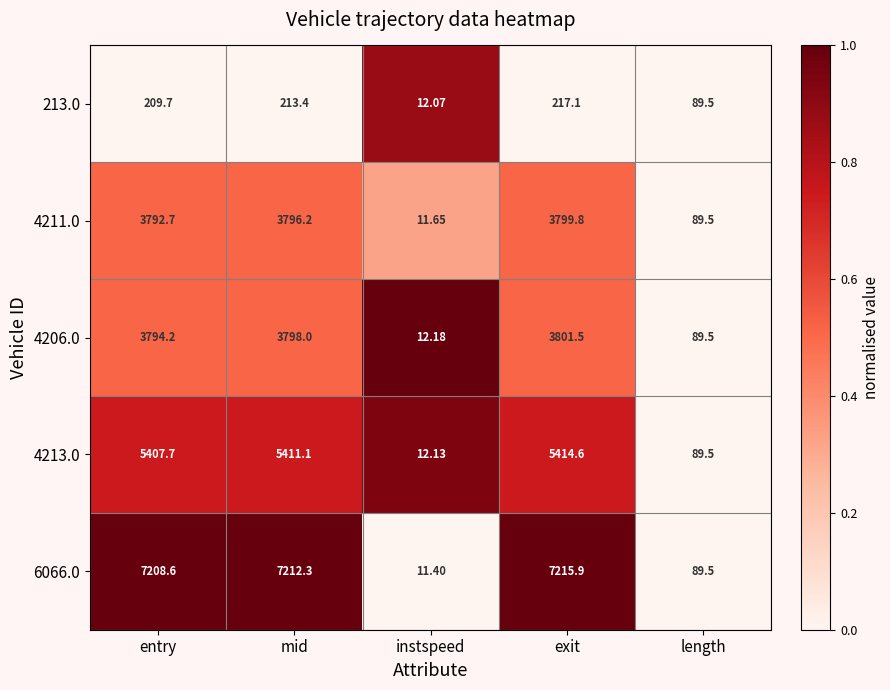

Where is 4211.0 nearest to the value 1905?

length